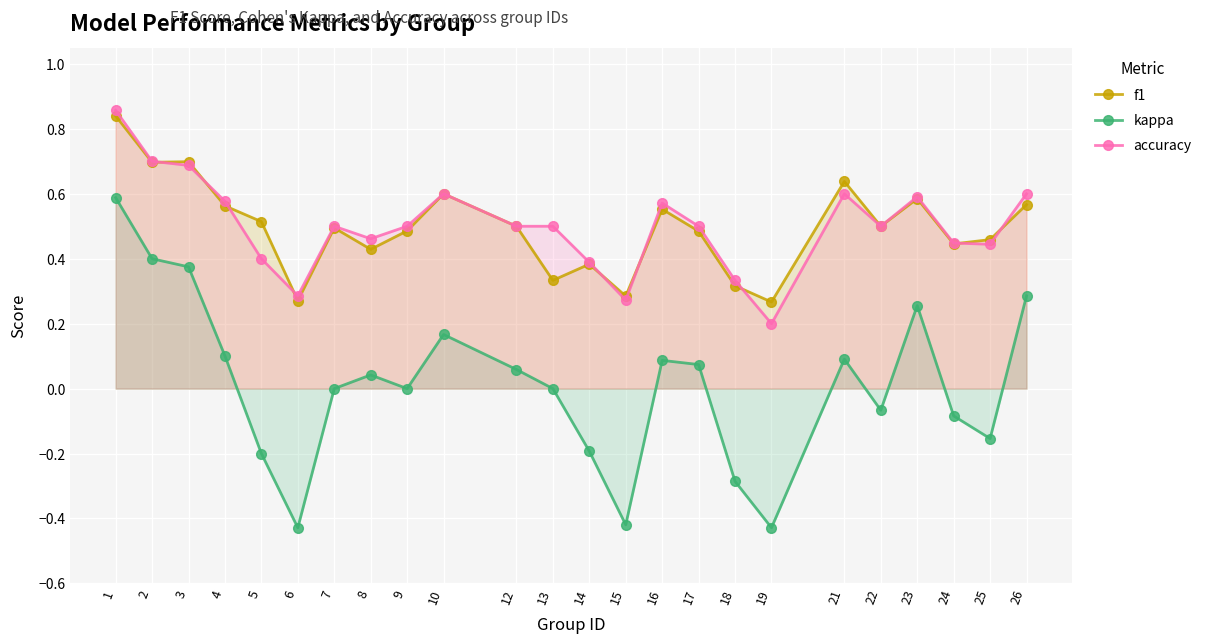

What is the lowest value of the f1 series?

0.3